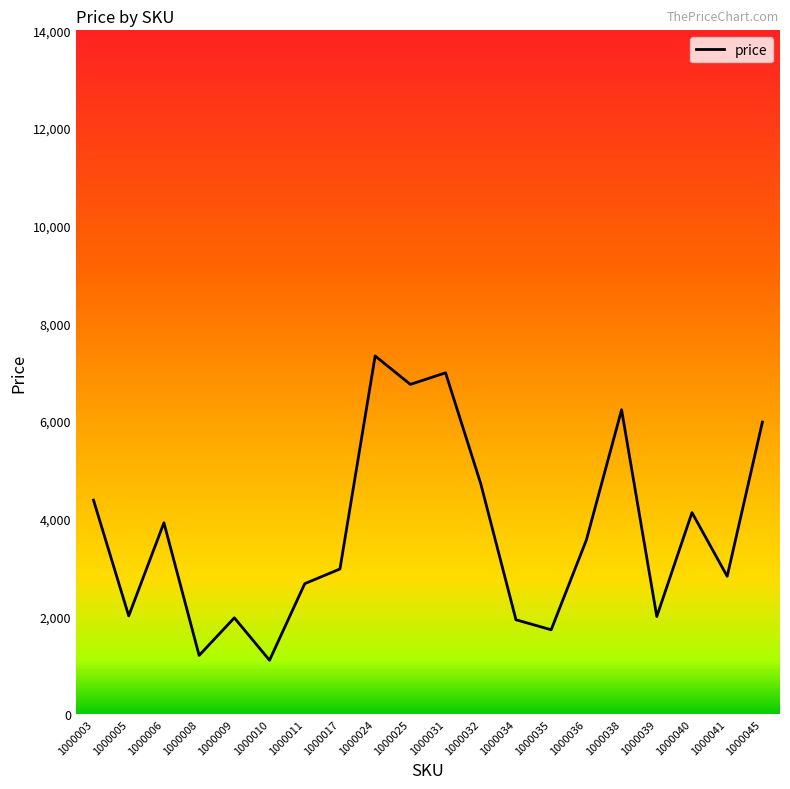

What is the change in value from 1000017 to 1000045?

+3008